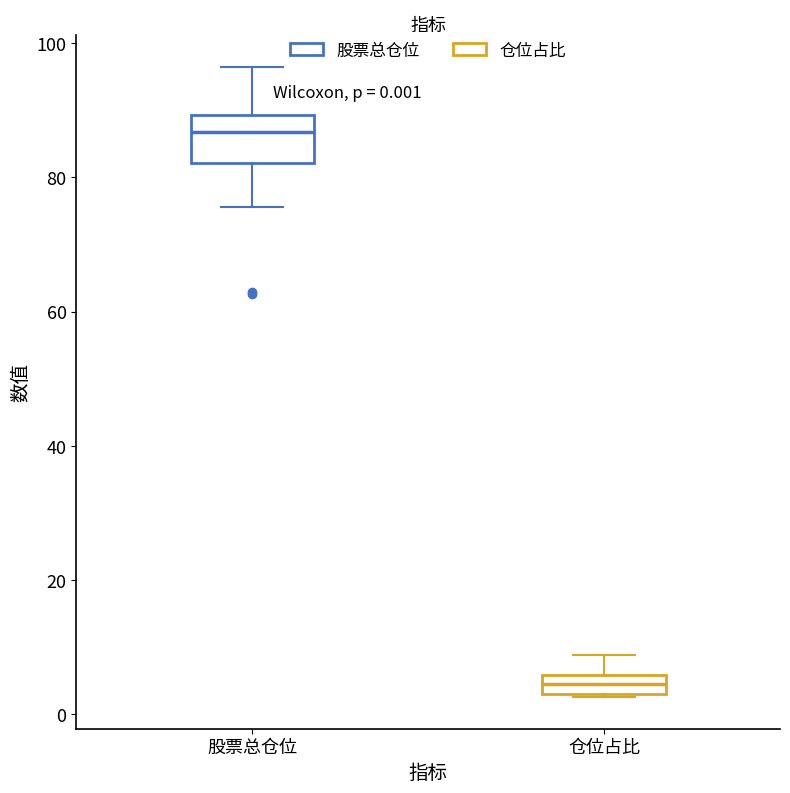

Which box has the highest median line?

股票总仓位